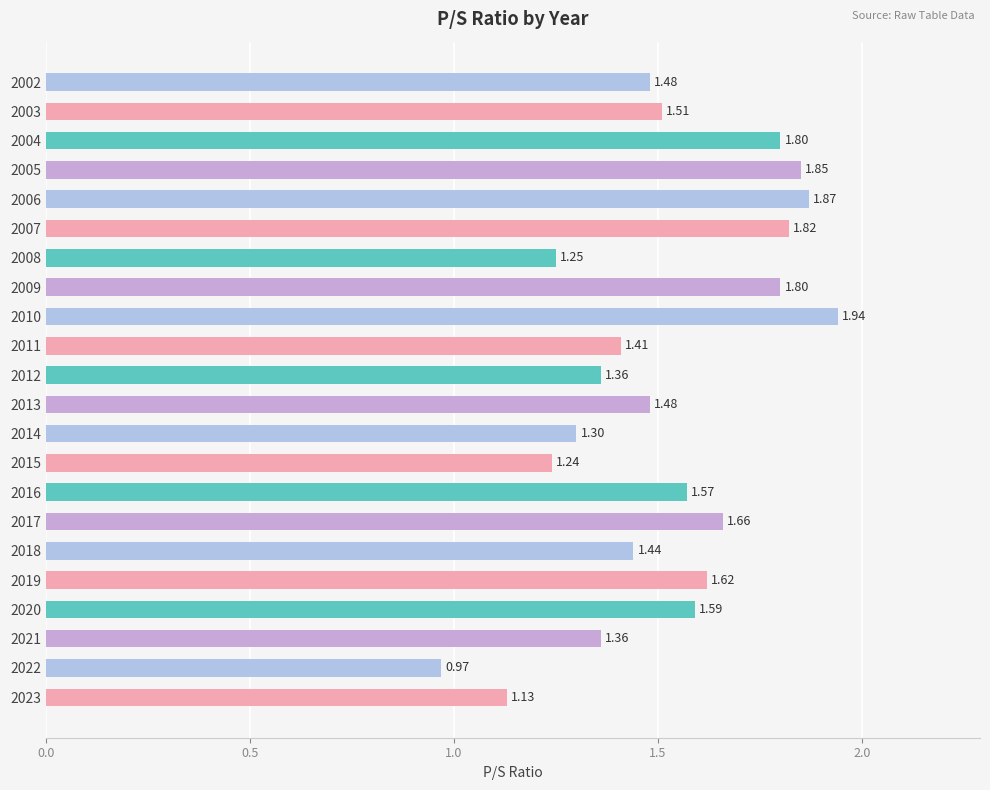

What is the change in value from 2014 to 2013?

+0.2